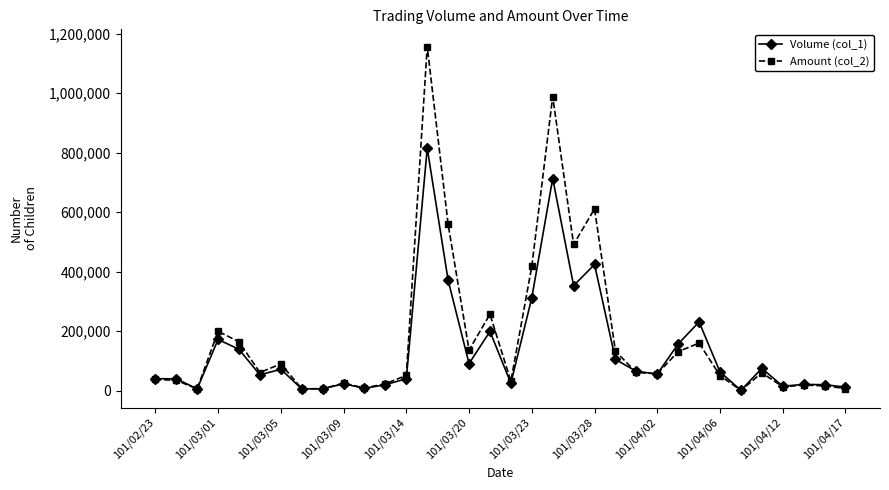

What is the average value of the Volume (col_1) series?

139676